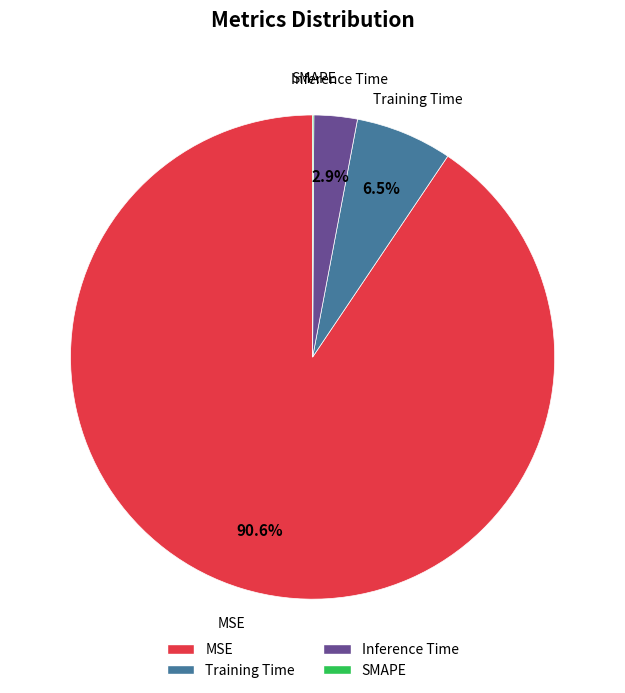

How much of the chart is everything except Inference Time?

97.1%